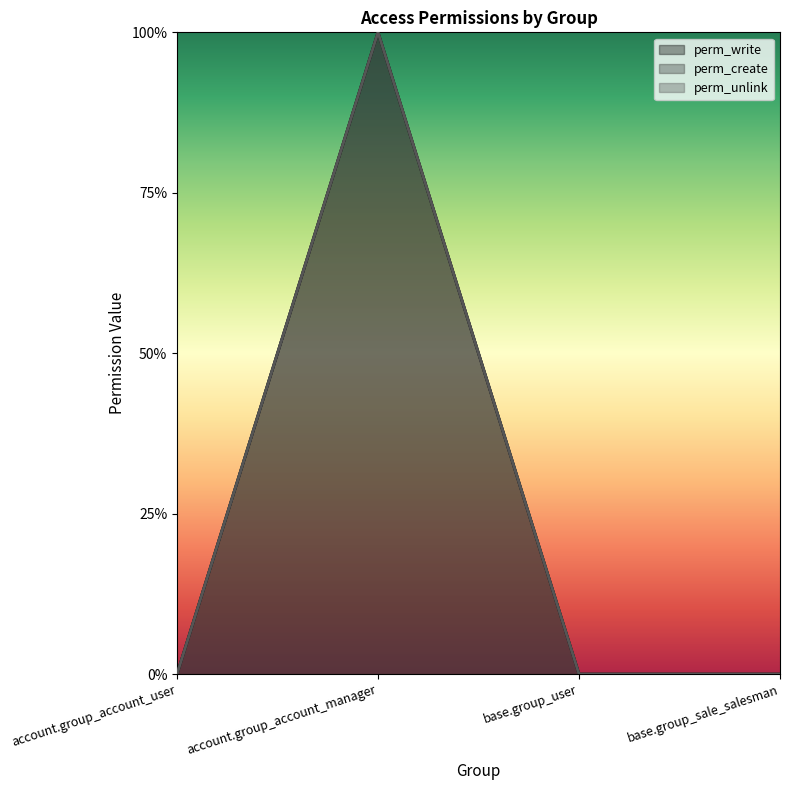

The perm_create series shows 1 at account.group_account_manager. True or false?

False